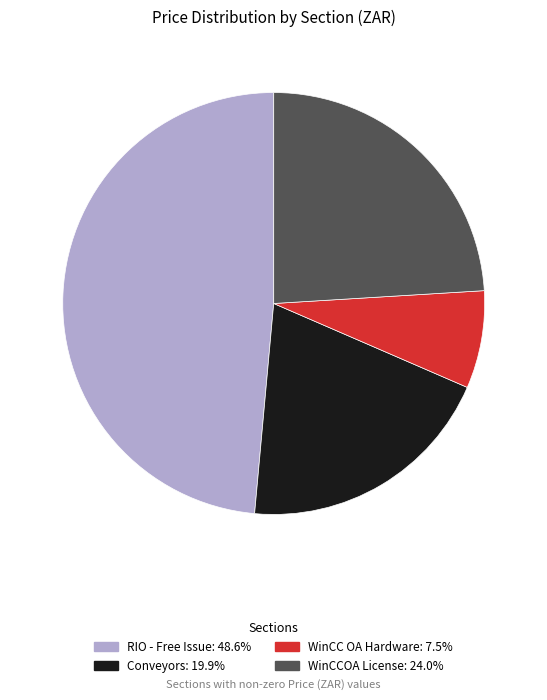

Approximately how many times larger is the value at RIO - Free Issue: 48.6% compared to WinCCOA License: 24.0%?

2.0